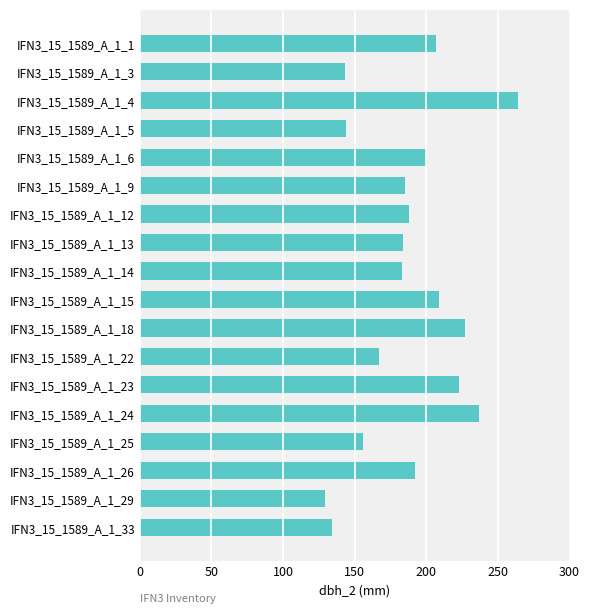

True or false: the data shows 184 at IFN3_15_1589_A_1_13.

True